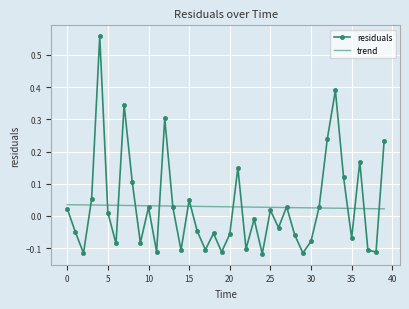

Which series has the largest range (max minus min)?

residuals